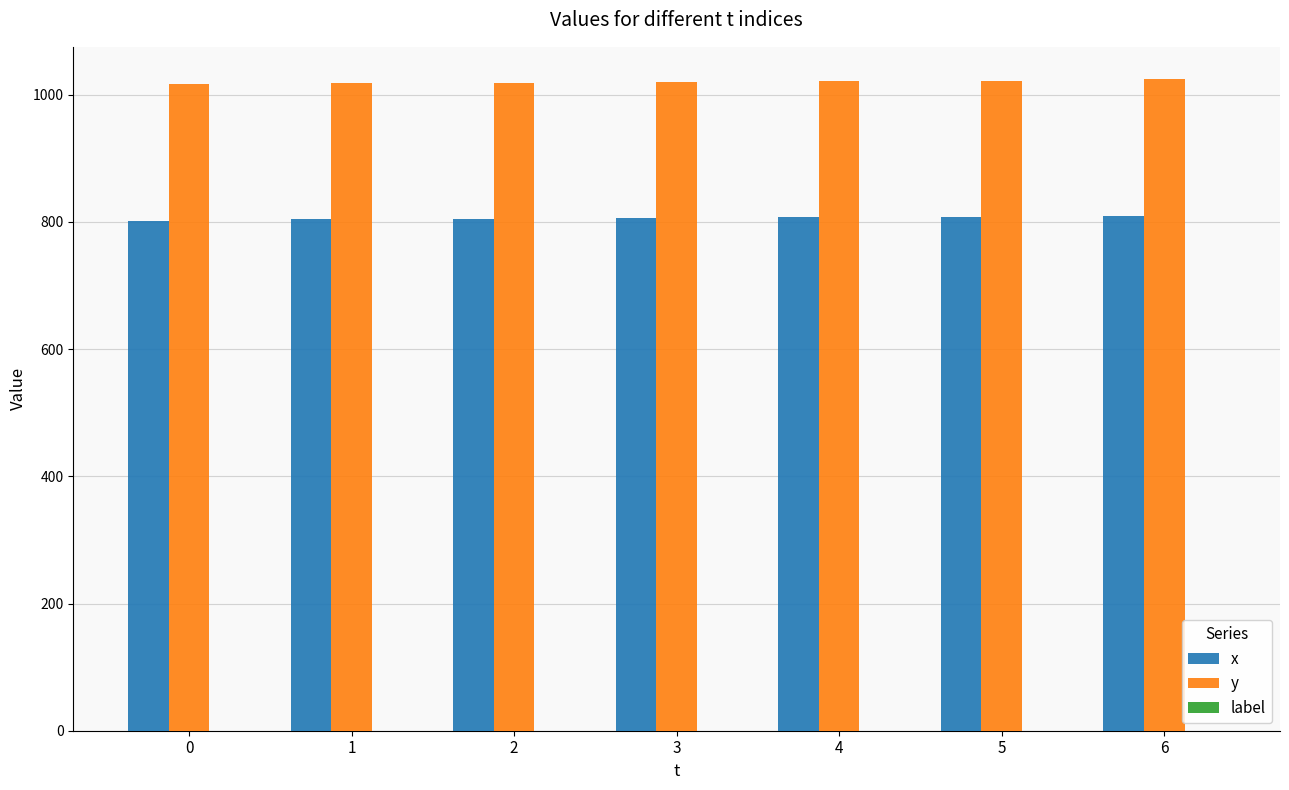

At 1, list the series in order from smallest to largest.

x, y